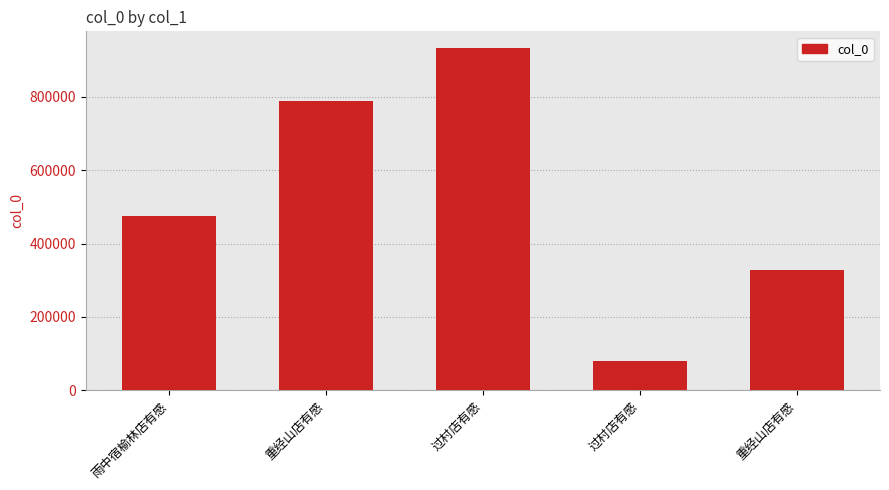

Where does the data first go above 474469?

重经山店有感